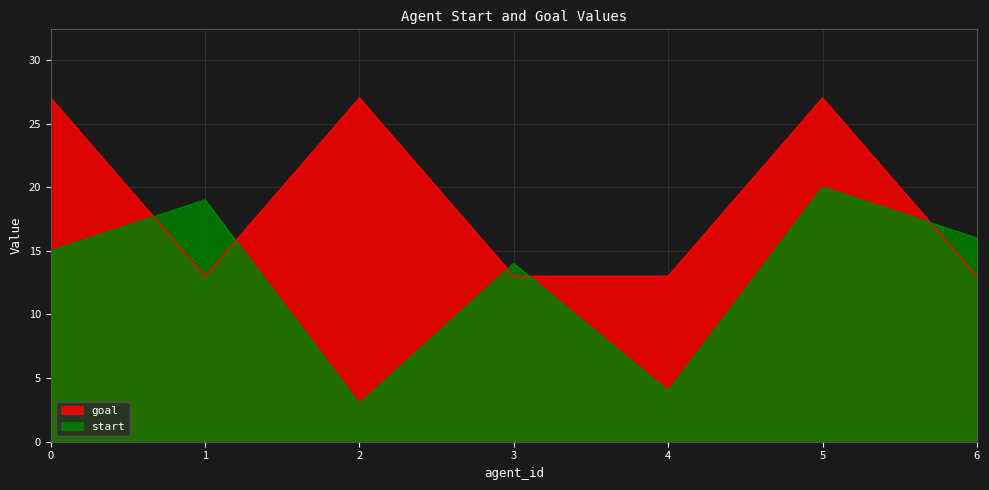

Between 5 and 6, which series saw the biggest shift?

goal